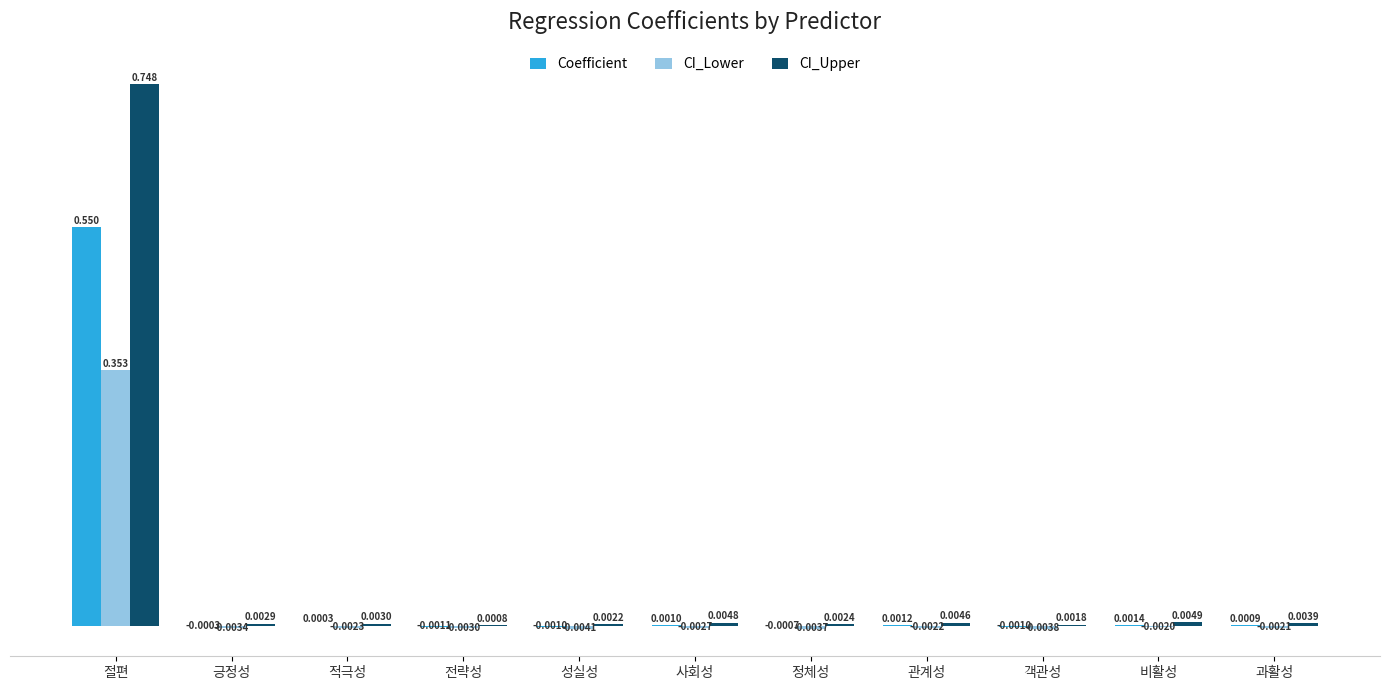

Which category has the highest value in the CI_Upper series?

절편